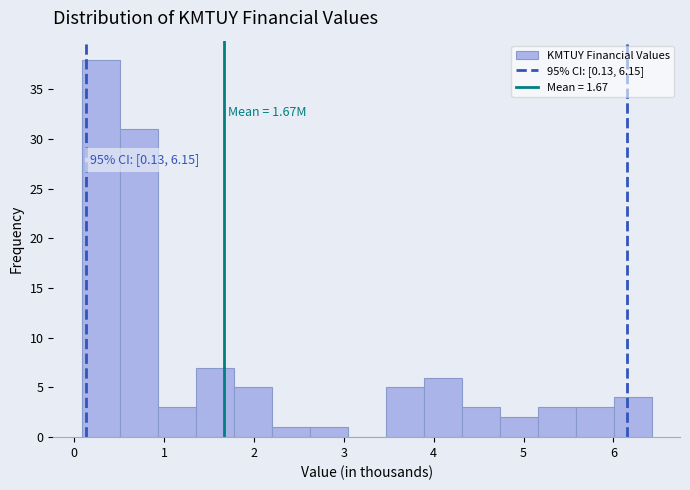

Which range on the x-axis has the tallest bar?

0.1 to 0.5